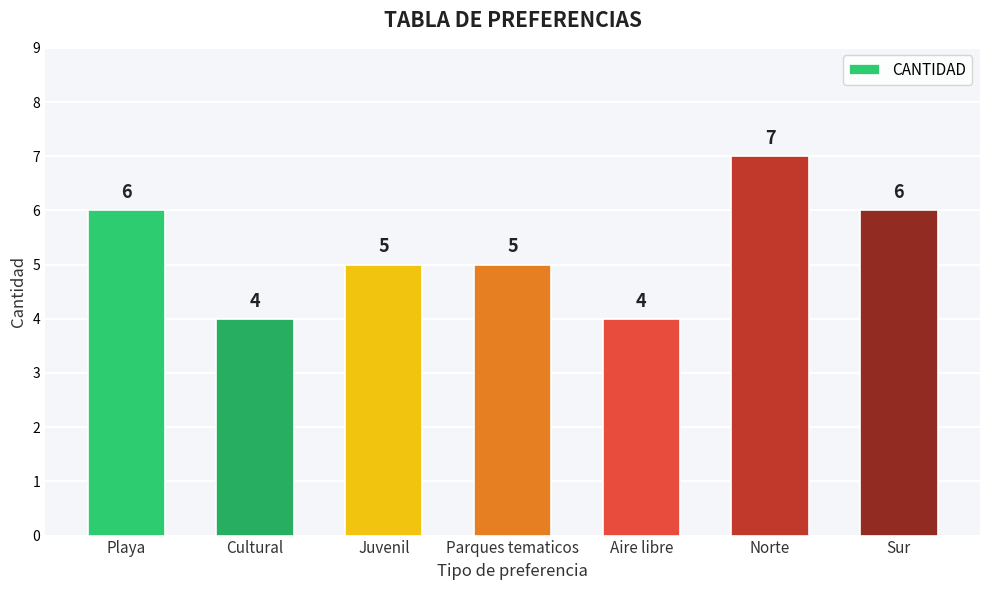

Are the bars grouped side by side (vs. stacked)?

No